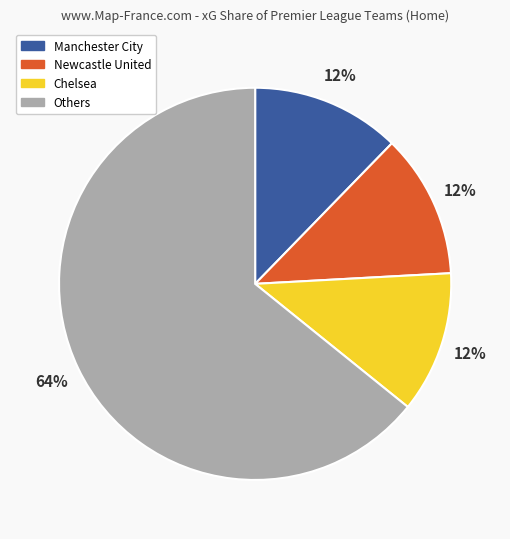

Count the number of slices in the pie.

4